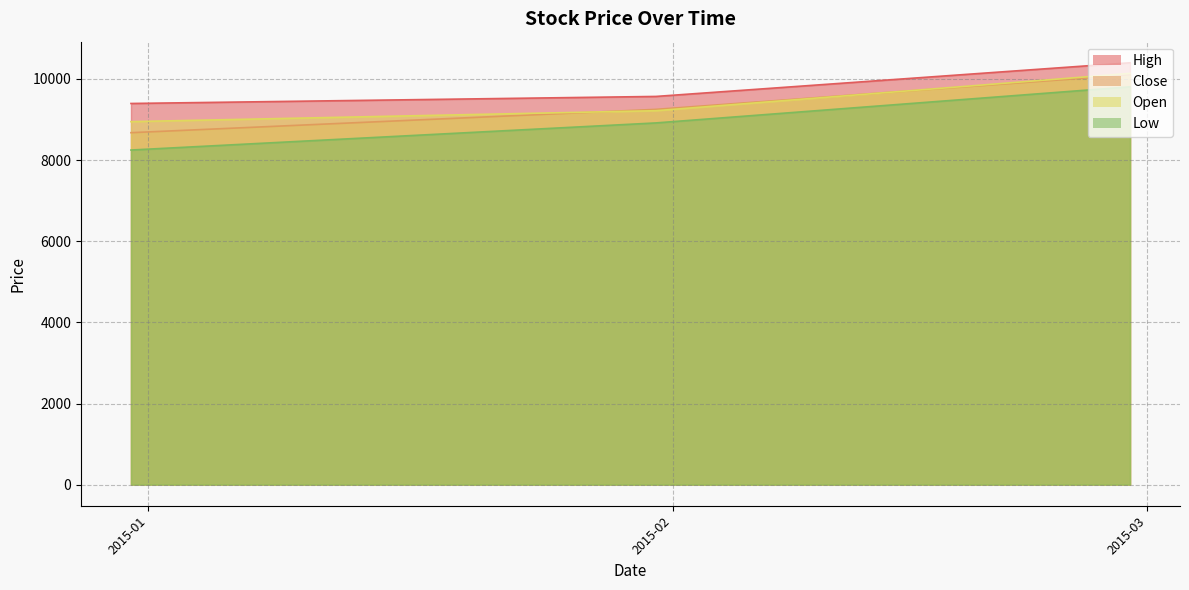

Which series has the largest range (max minus min)?

Low